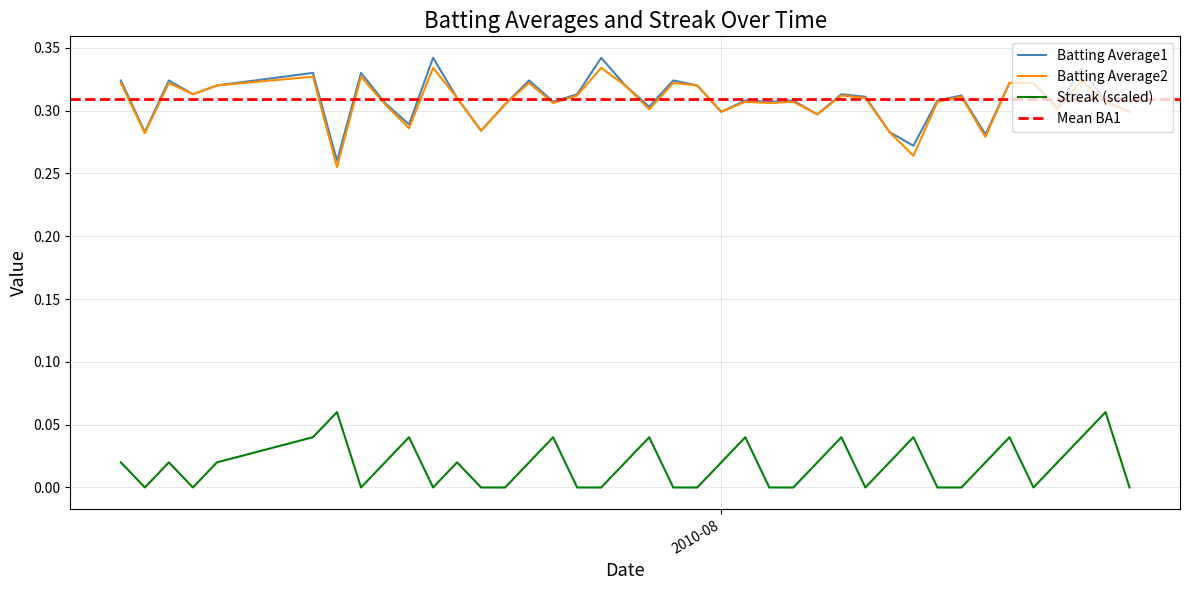

What is the highest value of the Batting Average1 series?

0.3